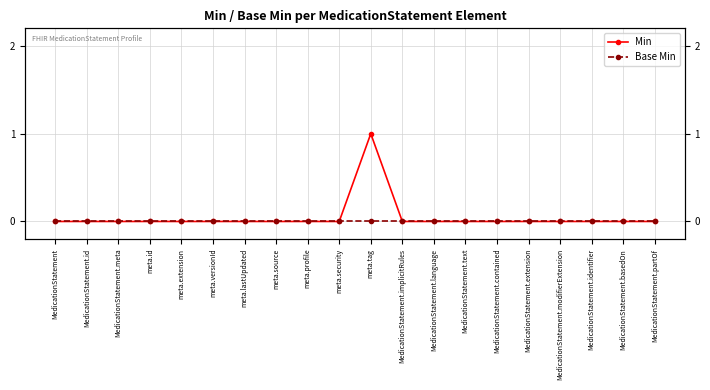

What is the label of the 1st point from the right?

MedicationStatement.partOf